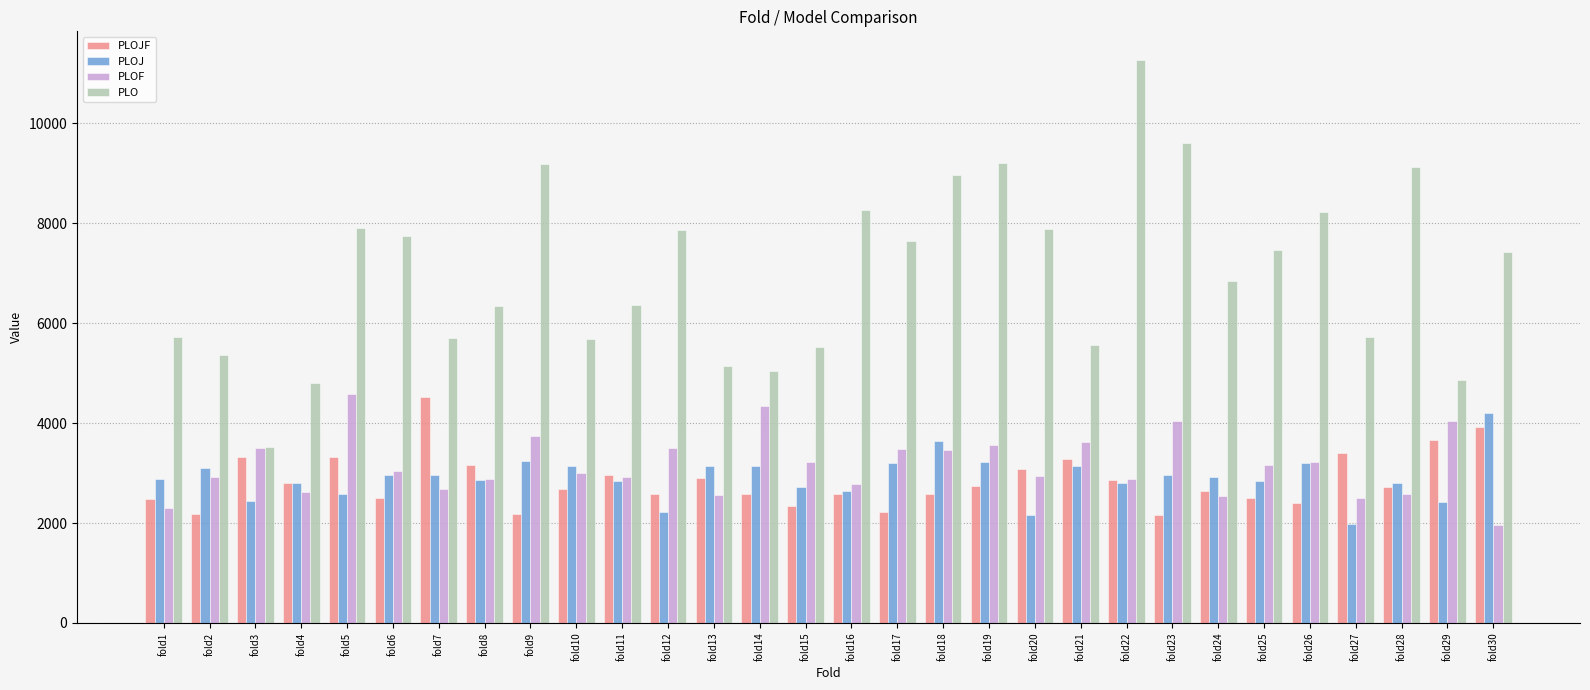

The value of PLOJ at fold5 is 3410.2. True or false?

False